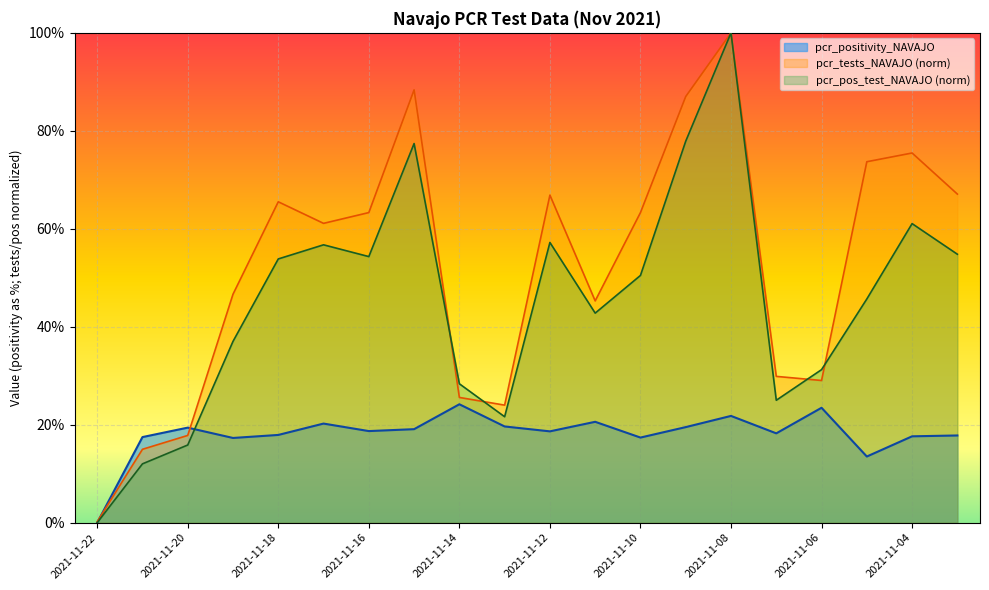

What is the value of the pcr_tests_NAVAJO point at the 12th from the left?

0.5